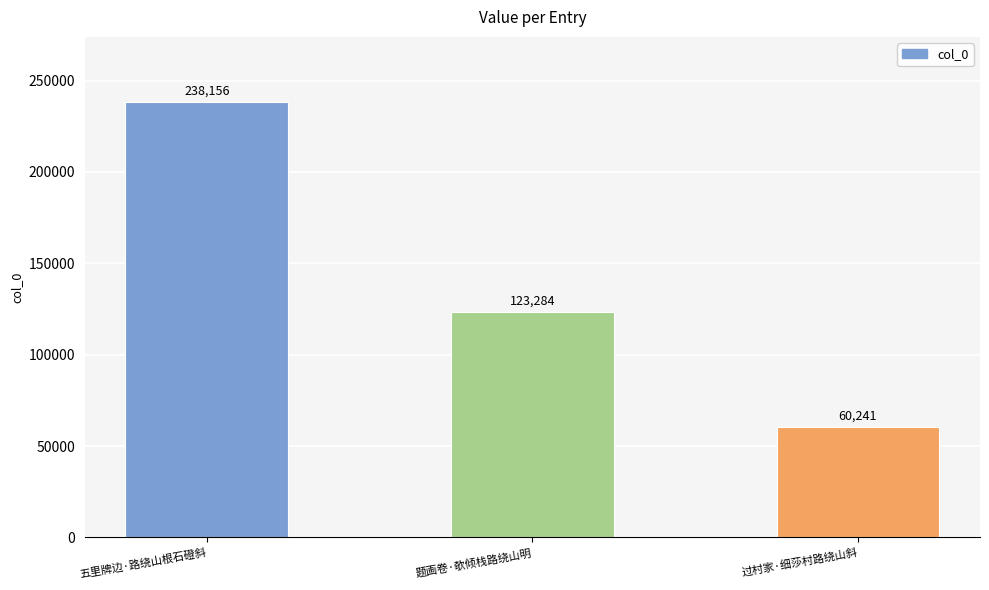

What is the ratio of the value at 五里牌边·路绕山根石磴斜 to the value at 过村家·细莎村路绕山斜?

4.0